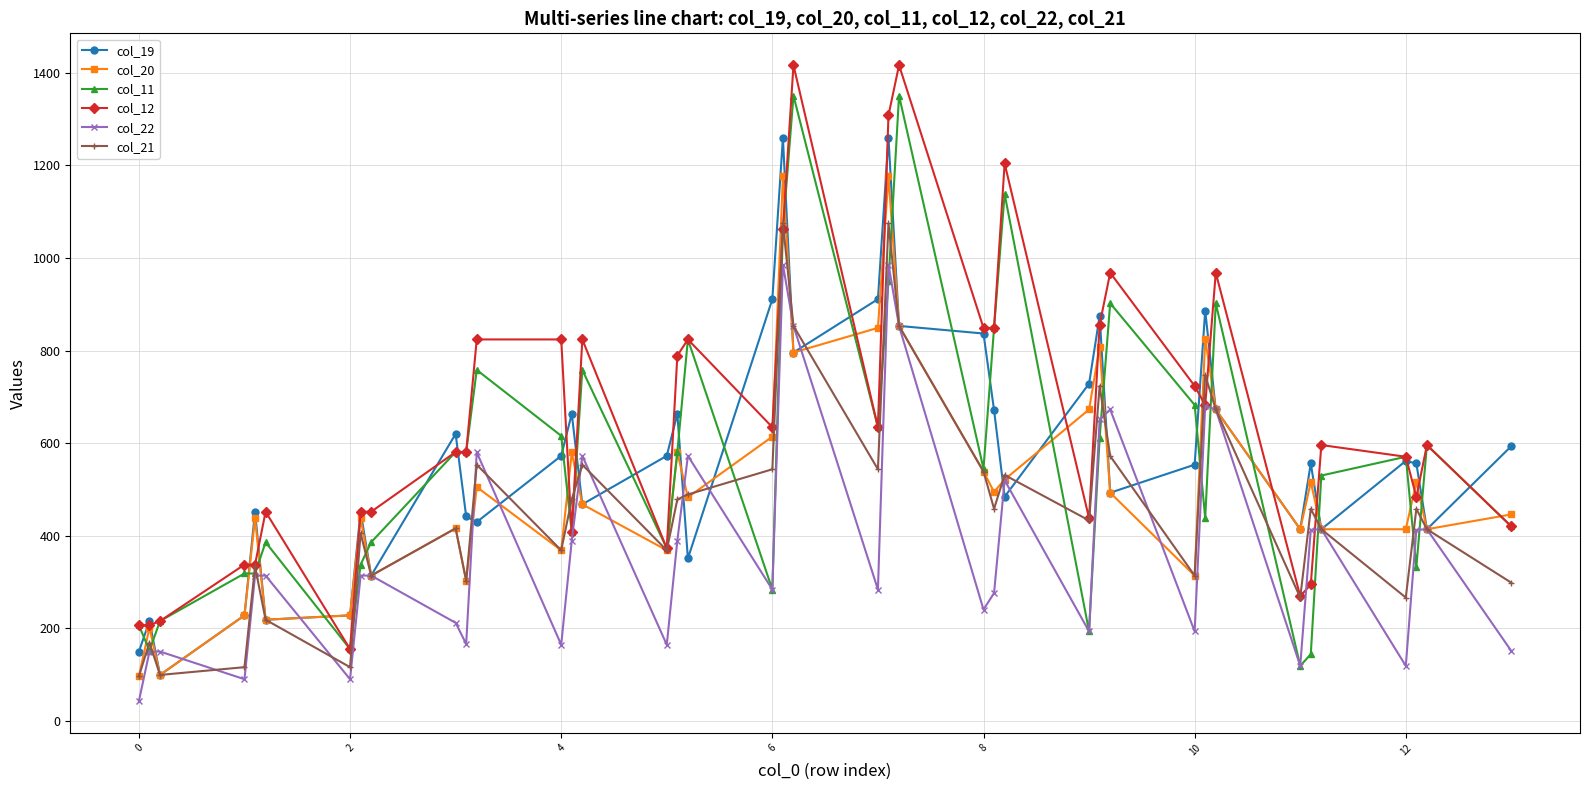

What is the value of the col_22 point at the 2nd from the left?

149.9